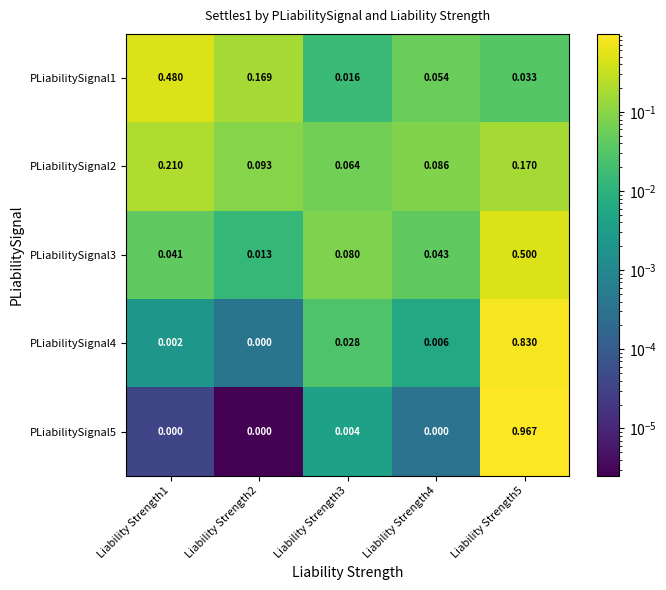

At how many categories does at least one series exceed 0?

5